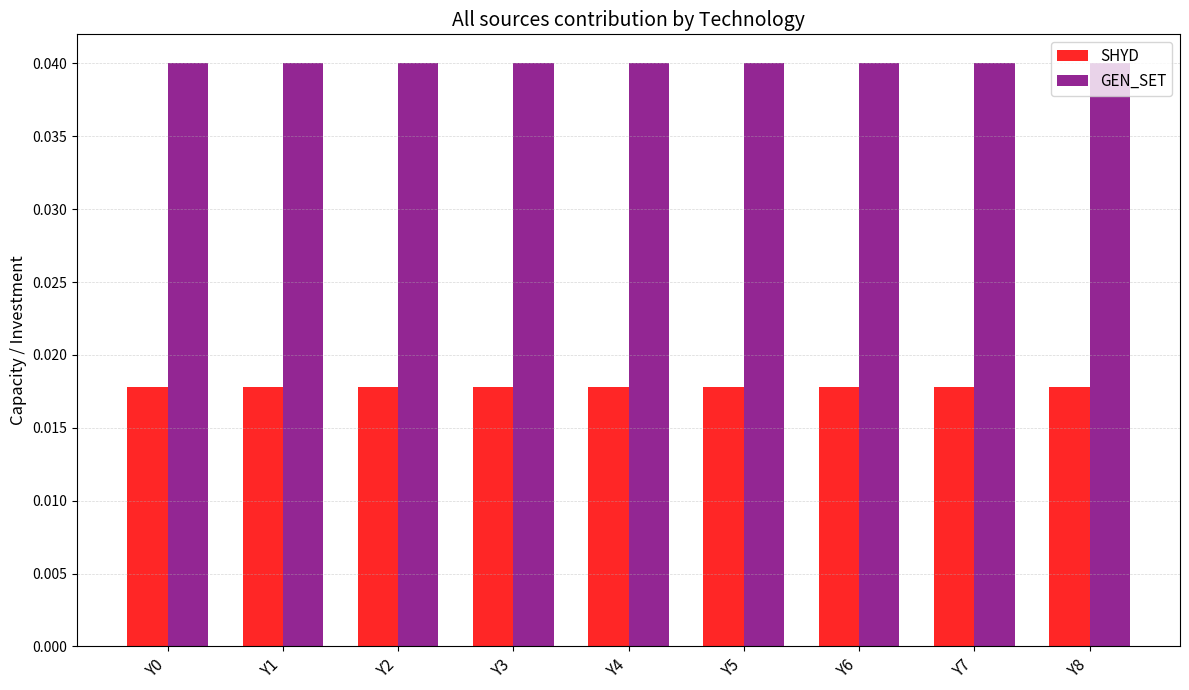

Which series has the largest total across all categories?

GEN_SET